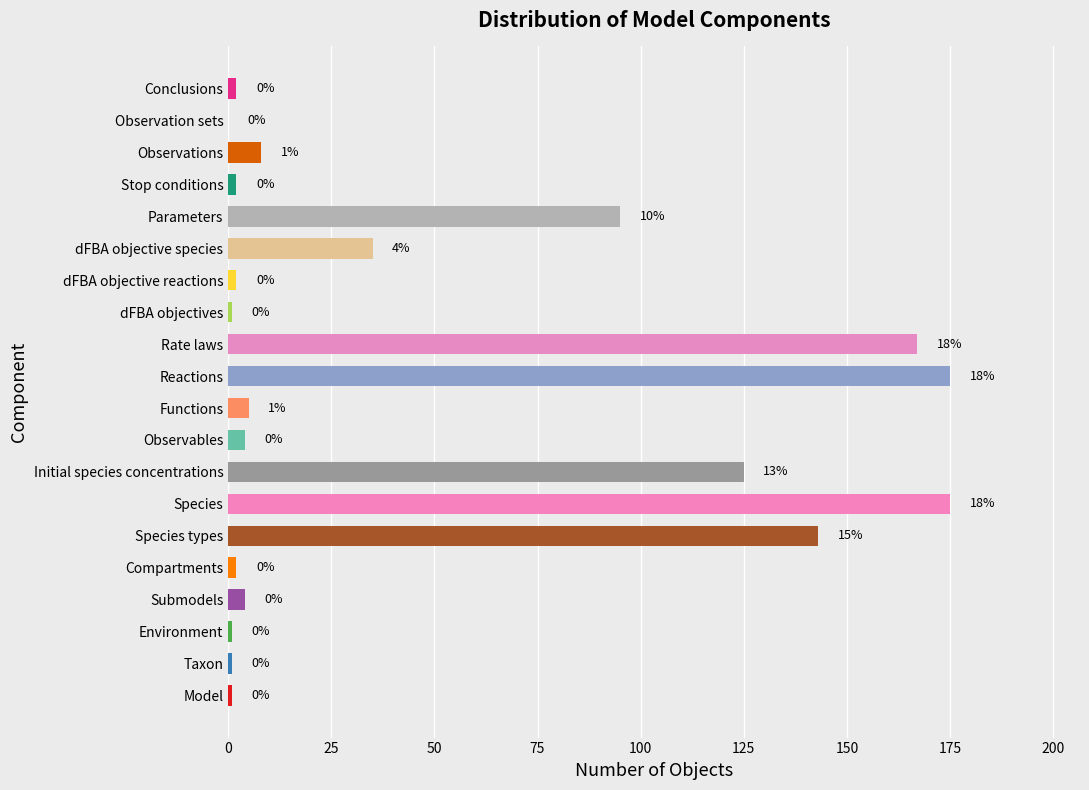

Are the bars horizontal?

Yes